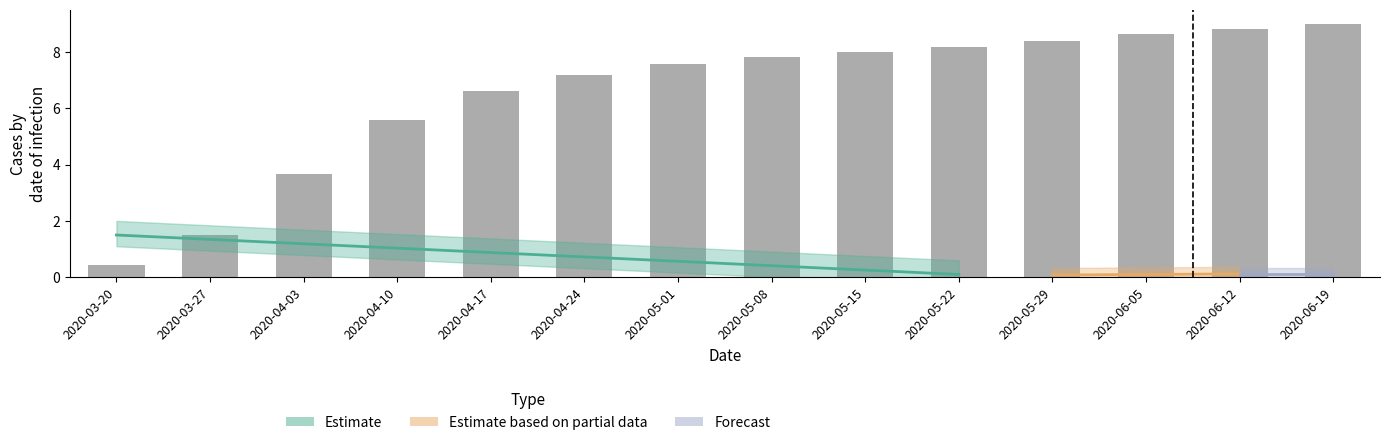

Where does the data first go above 7?

2020-04-24